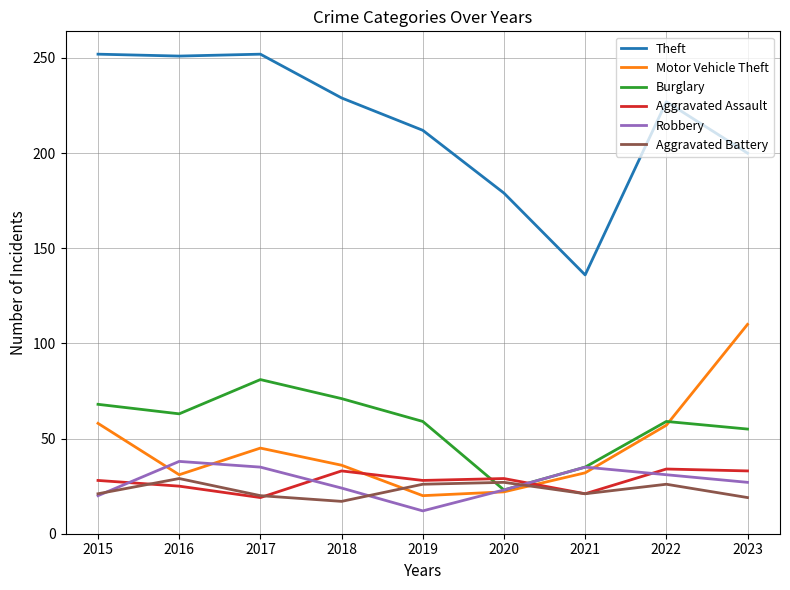

What is the maximum value for Aggravated Battery?

29